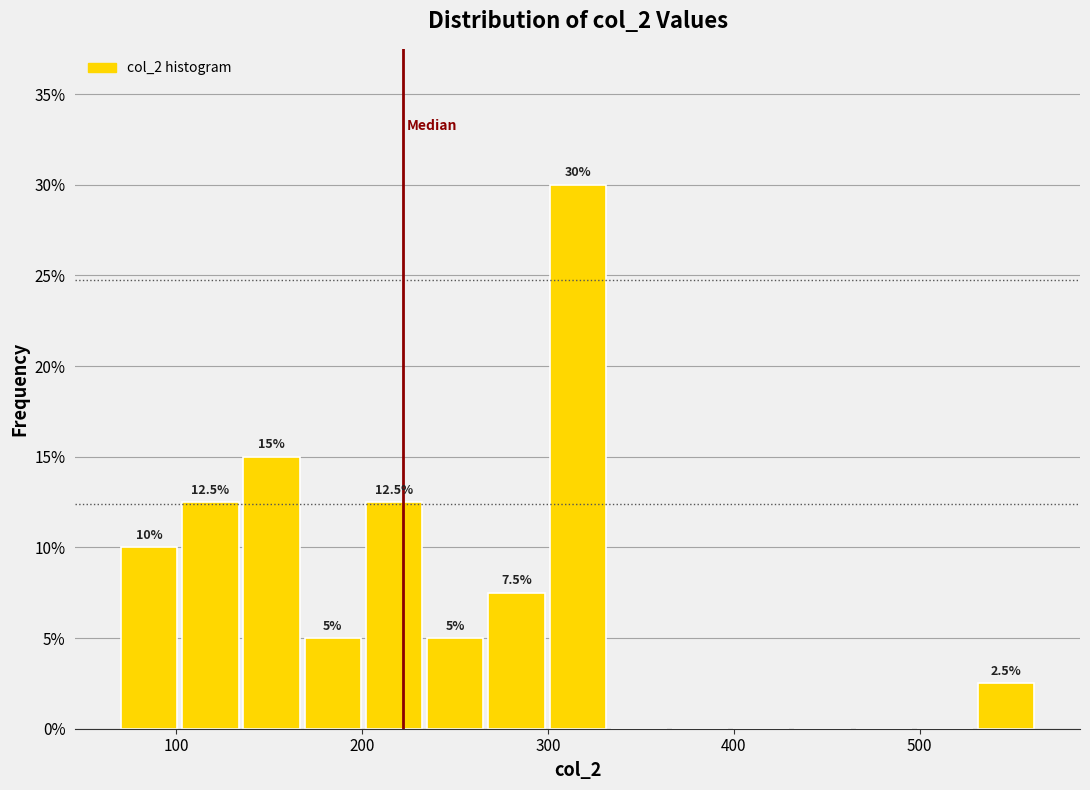

Read against the x-axis, roughly where is the centre of the tallest bar?

320